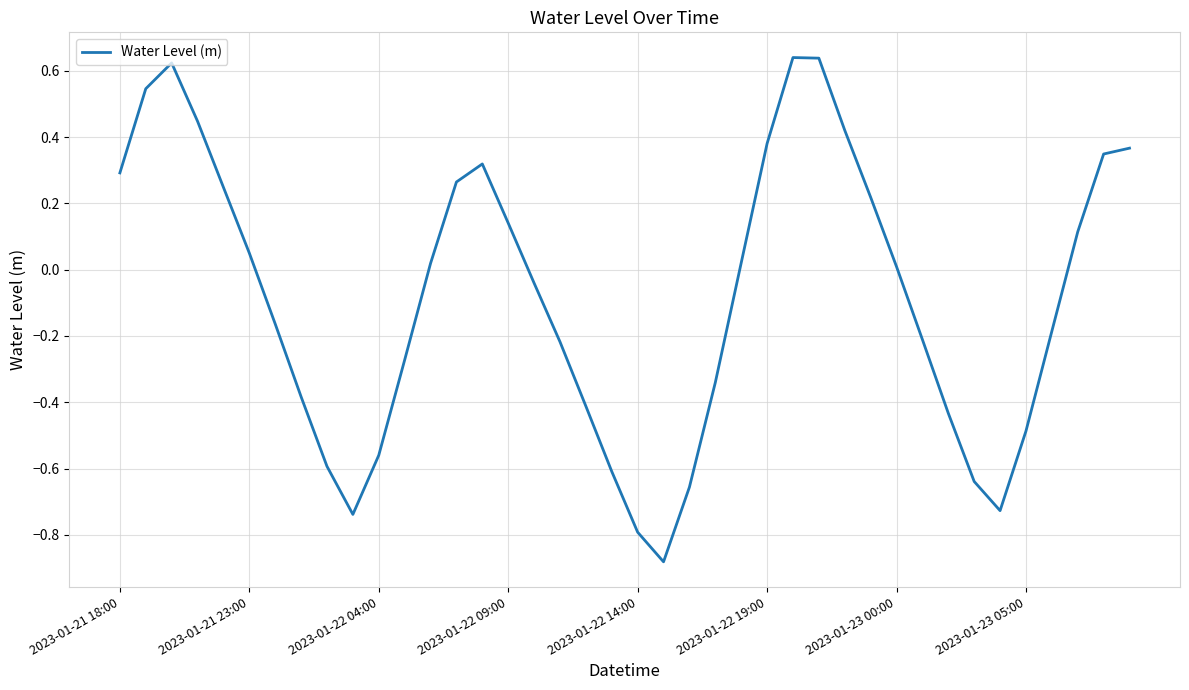

How many interior local valleys (lower than both neighbors) does the data have?

3